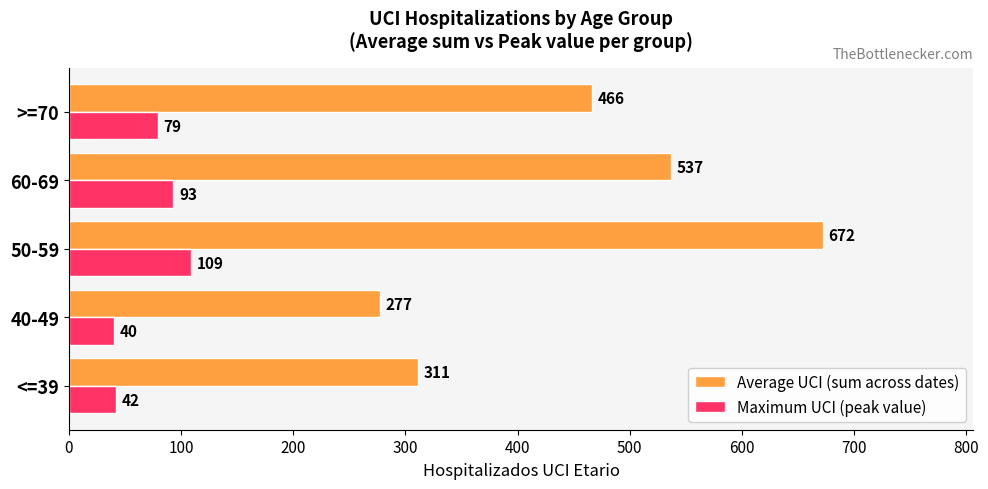

List the labels in order of Maximum UCI (peak value) value, largest first.

50-59, 60-69, >=70, <=39, 40-49